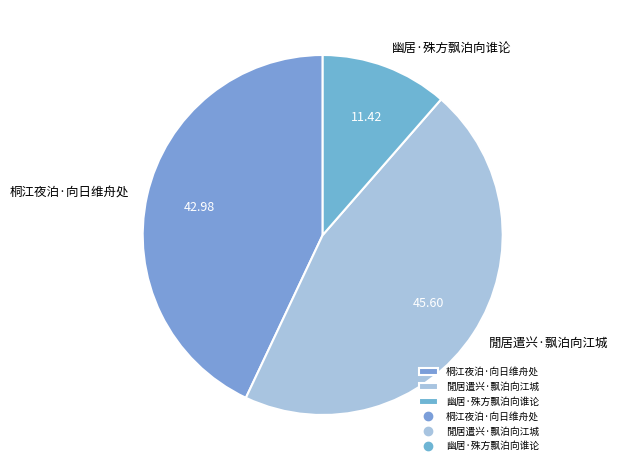

Is there a majority slice in this chart?

No